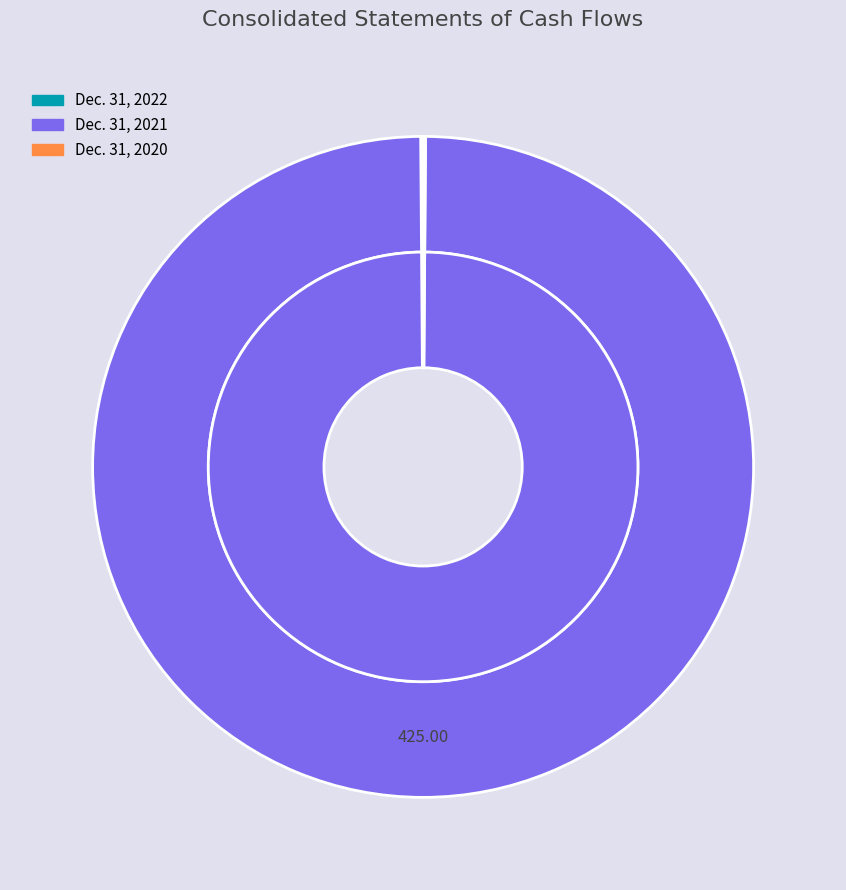

To the nearest percent, what is the difference between the largest and smallest slice percentages?

100%